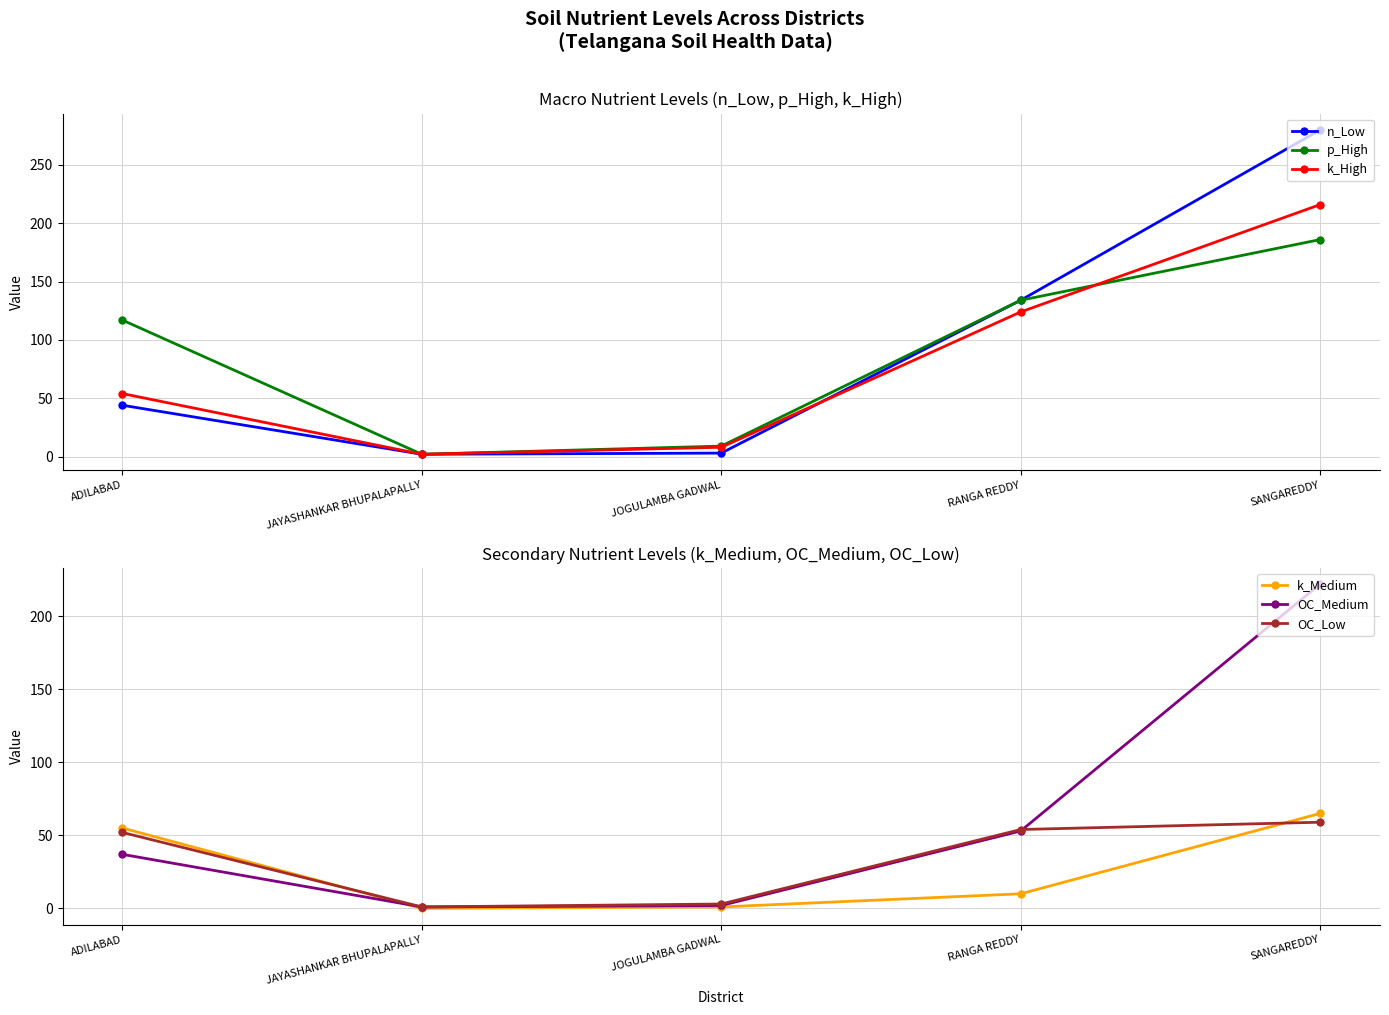

At which label does k_Medium first exceed 10?

ADILABAD